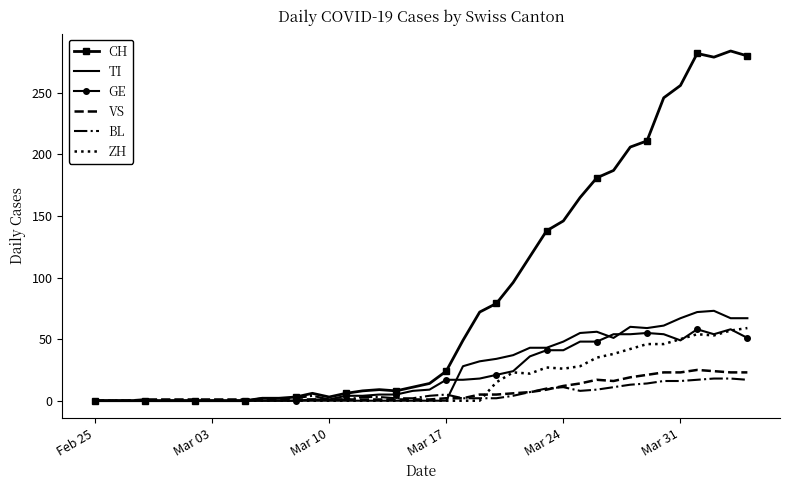

Which series has the largest total across all categories?

CH